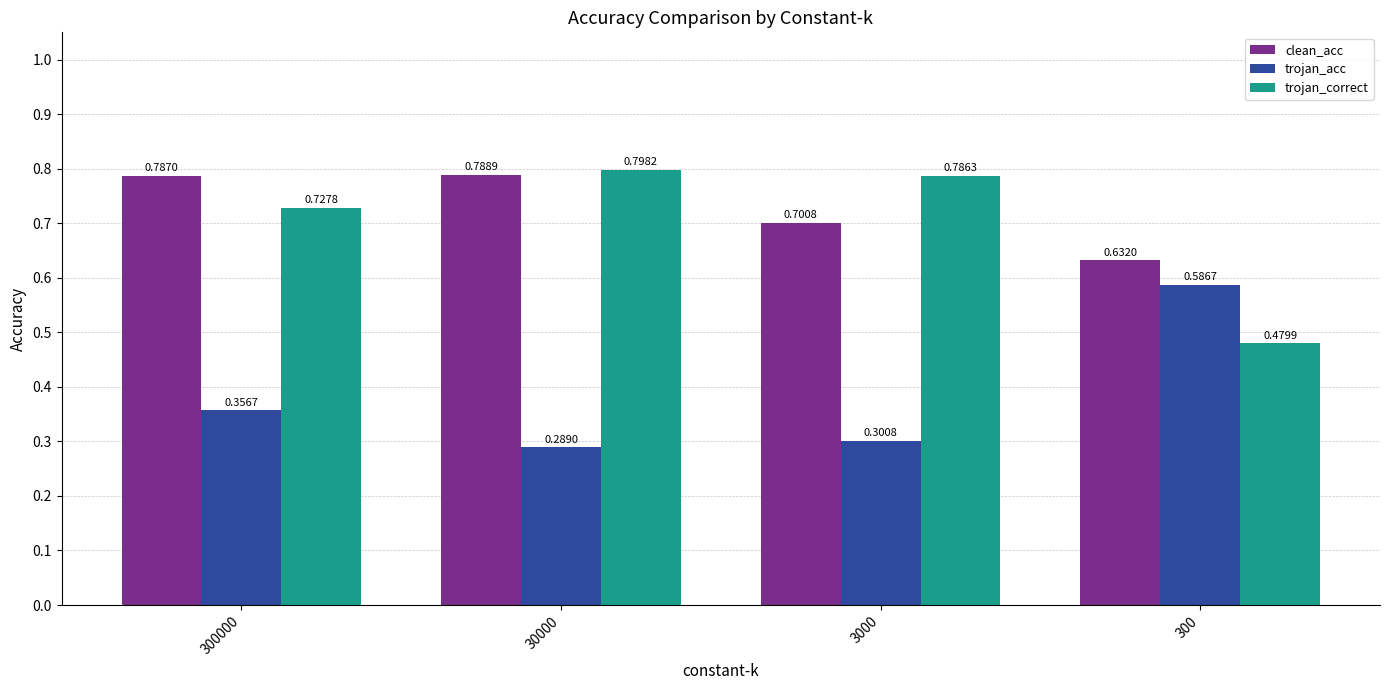

At how many categories does at least one series exceed 0?

4